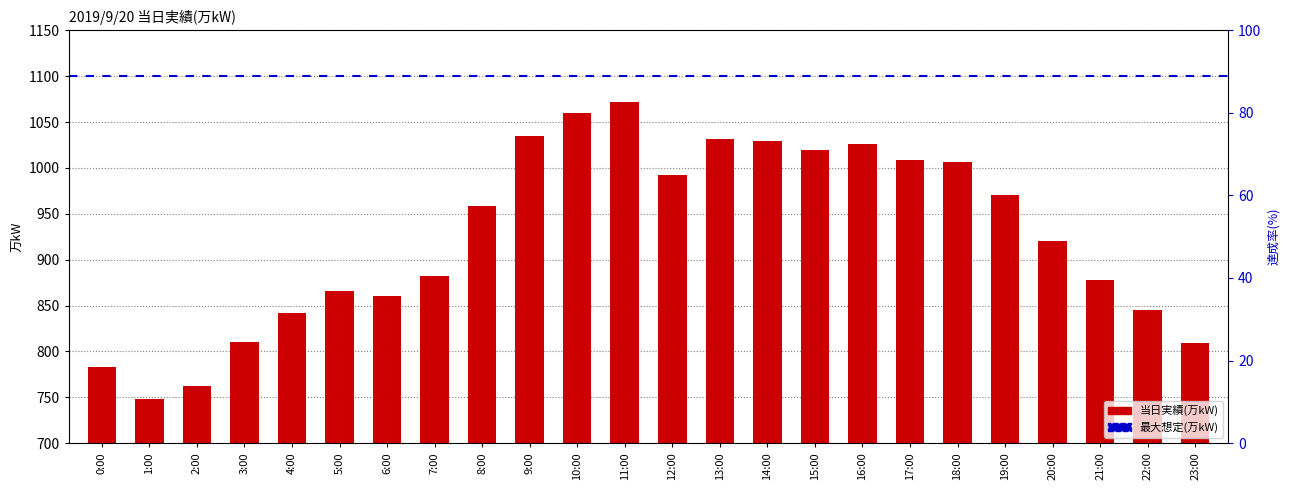

Approximately how many times larger is the value at 12:00 compared to 17:00?

1.0